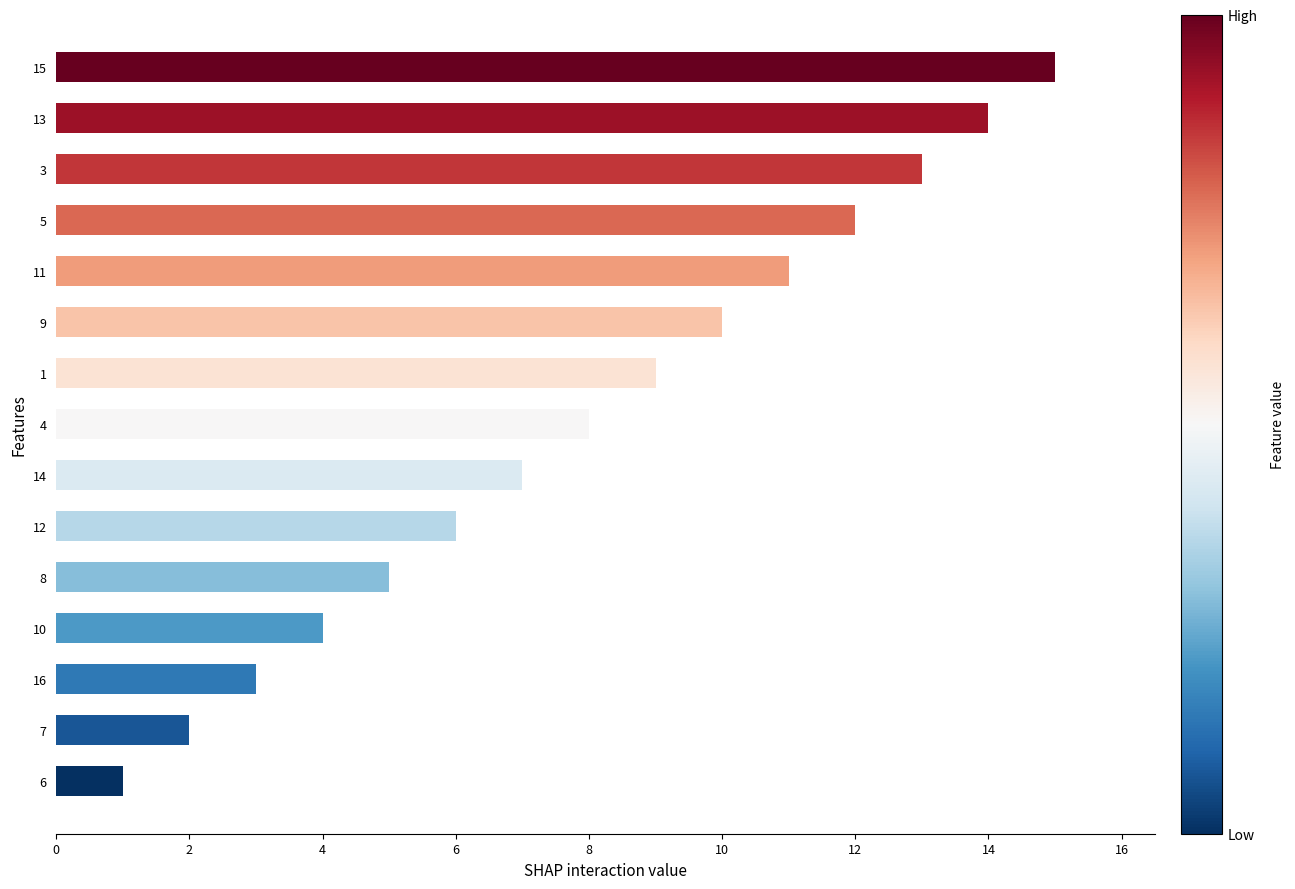

List the labels in order of value, largest first.

15, 13, 3, 5, 11, 9, 1, 4, 14, 12, 8, 10, 16, 7, 6